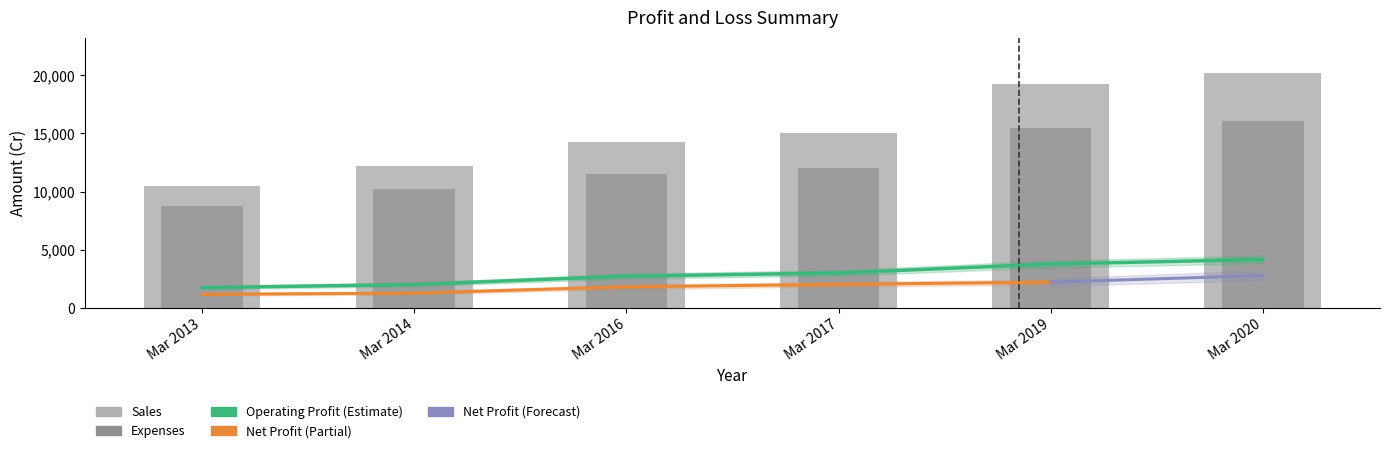

The value of Sales at Mar 2017 is 19654. True or false?

False